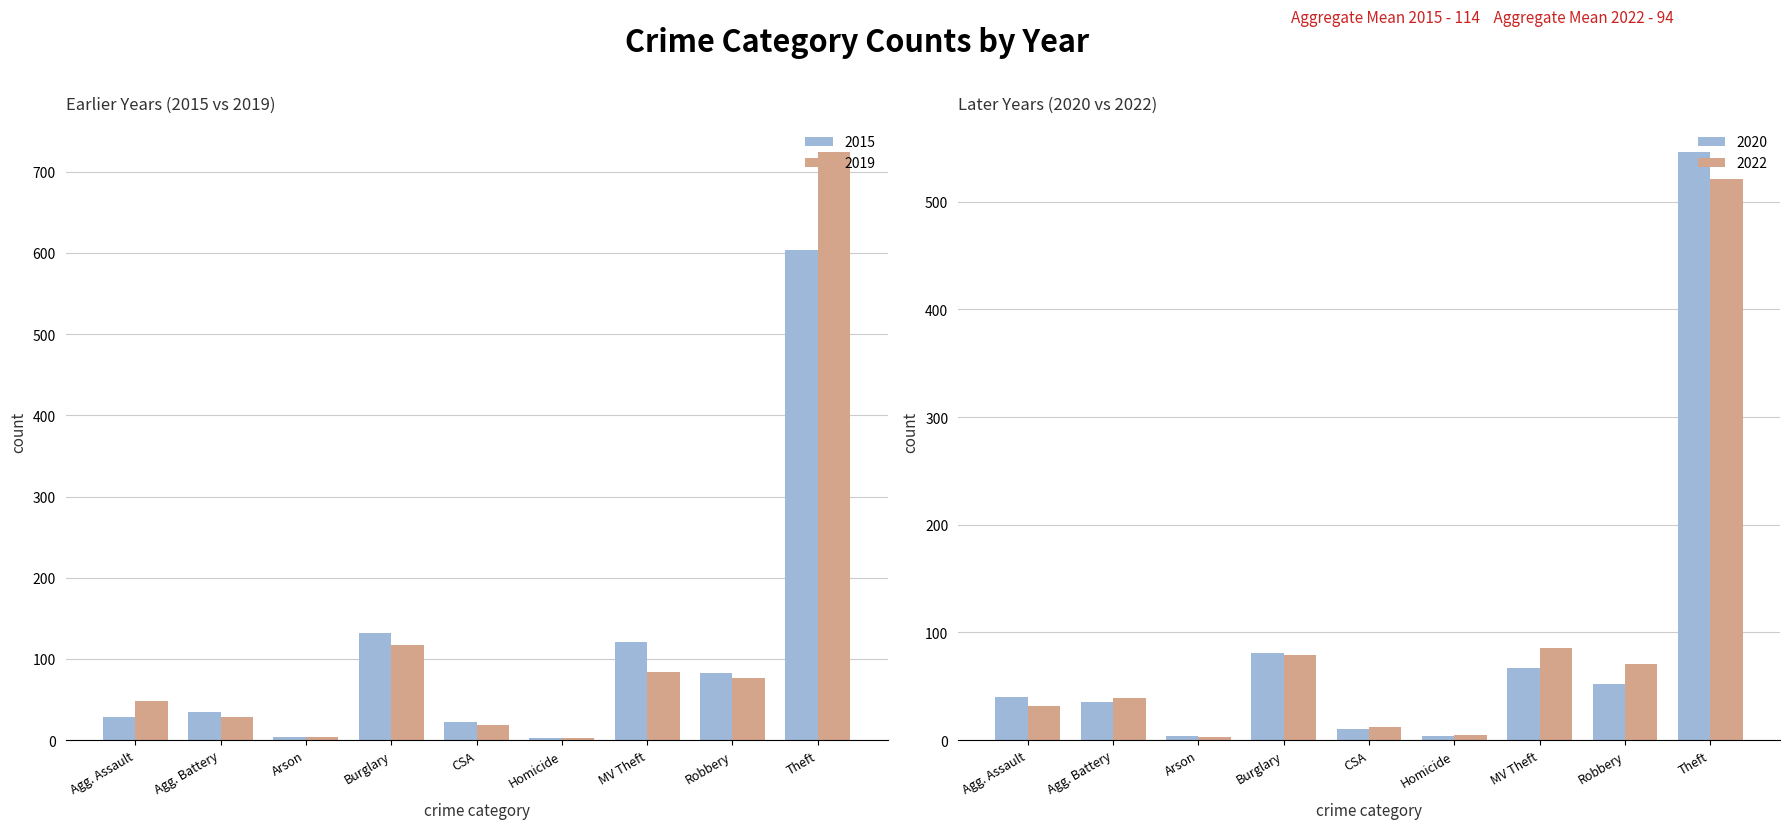

Count the number of data series in this chart.

2